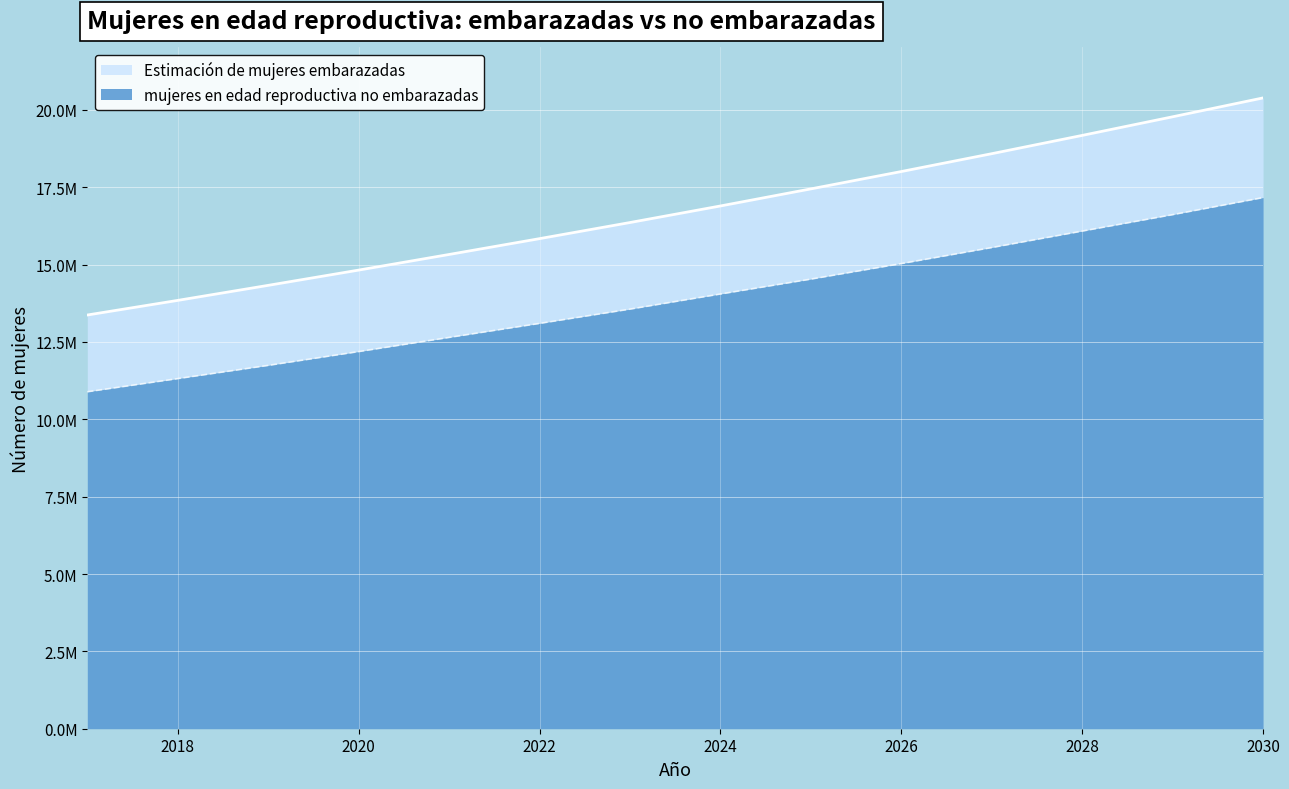

How many data points in Estimación de mujeres embarazadas are less than 16894224?

7